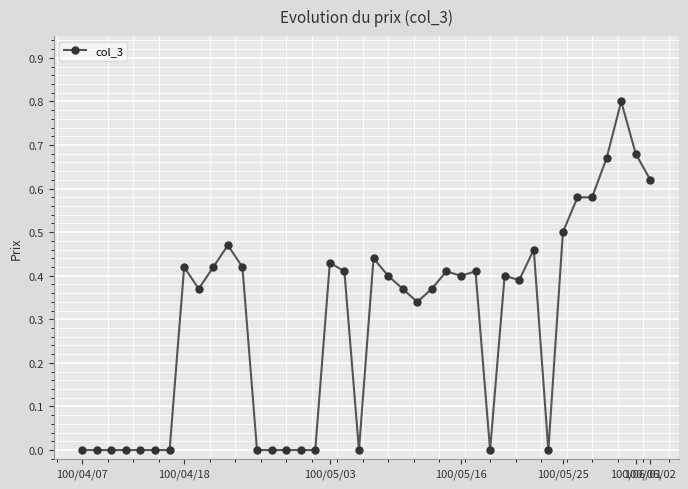

How many lines are shown in the chart?

1